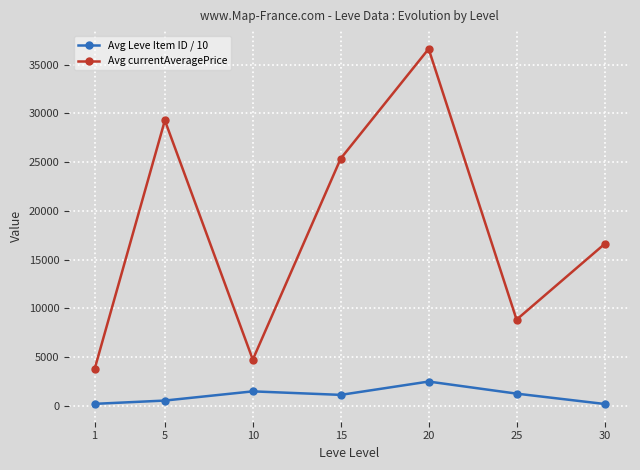

True or false: Avg currentAveragePrice has more than 0 interior local peaks.

True